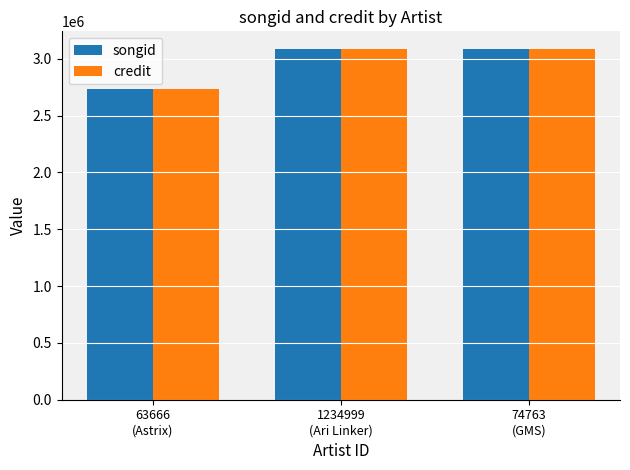

What is the value of the songid bar at the 3rd from the left?

3086658